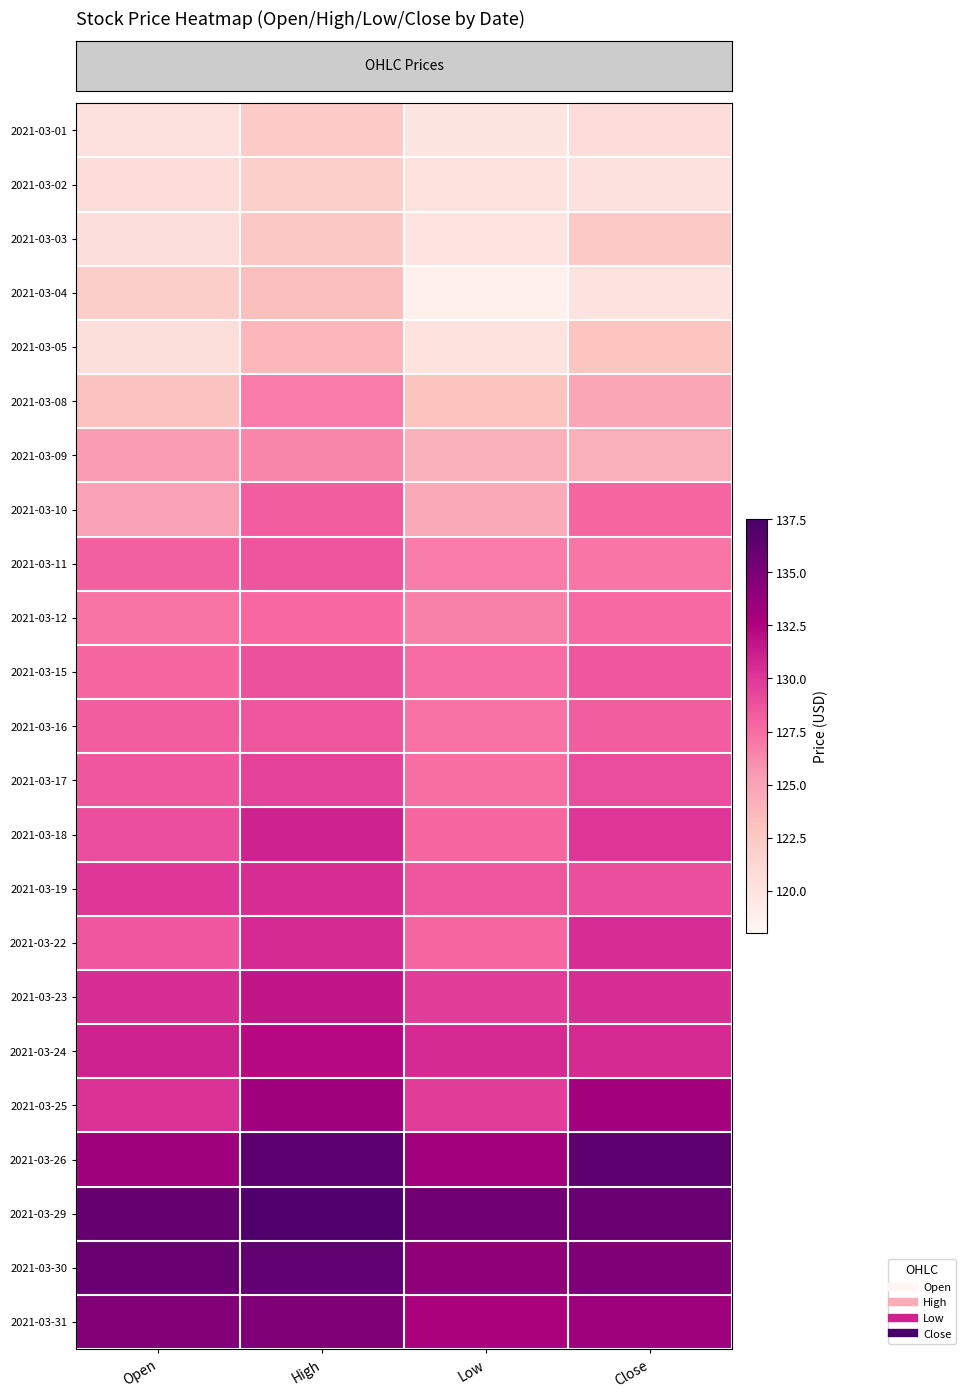

At how many categories does at least one series exceed 130?

4